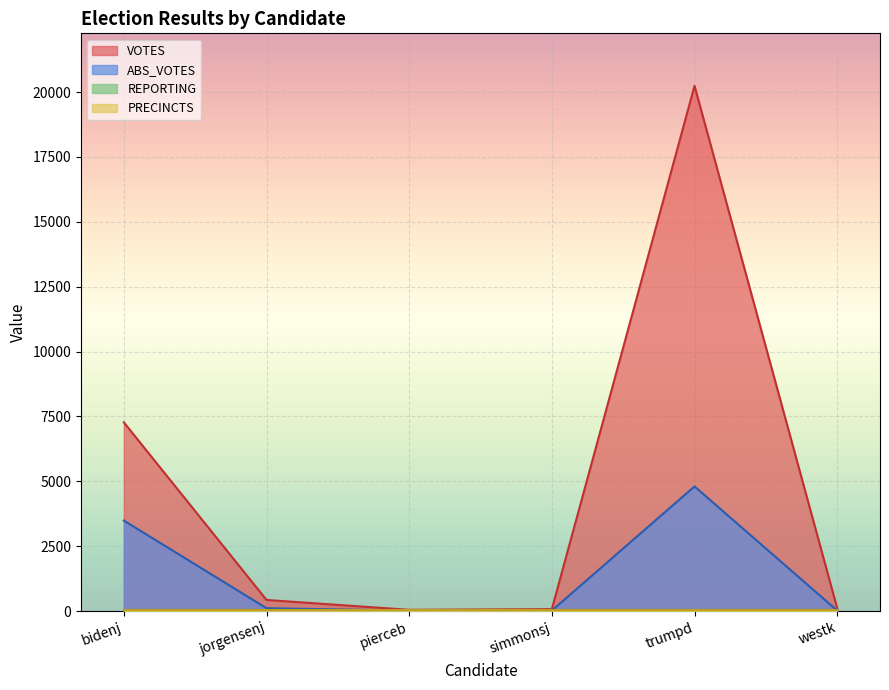

What is the sum of the jorgensenj values at PRECINCTS and ABS_VOTES?

139